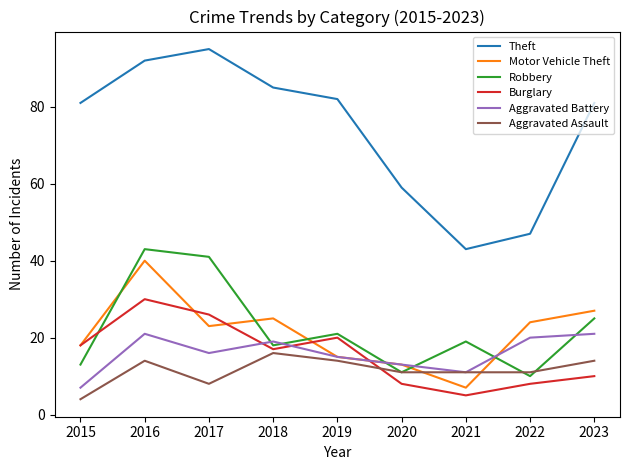

How many times do Motor Vehicle Theft and Aggravated Assault cross each other?

2